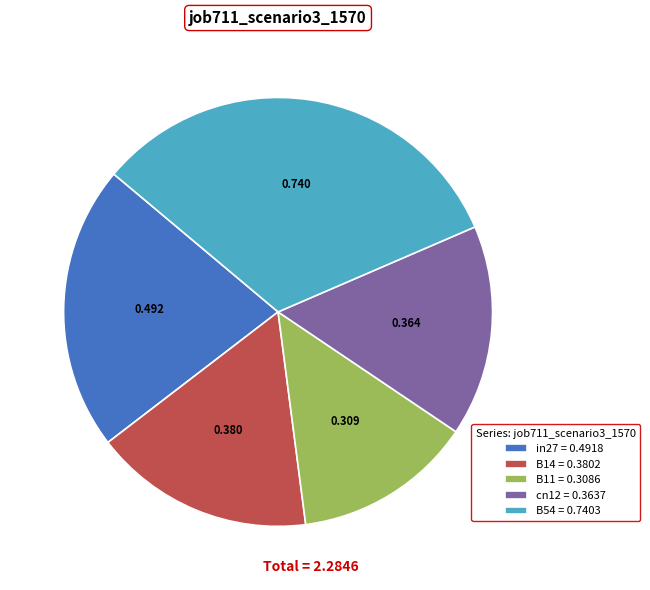

Is there any slice that represents more than half of the pie?

No